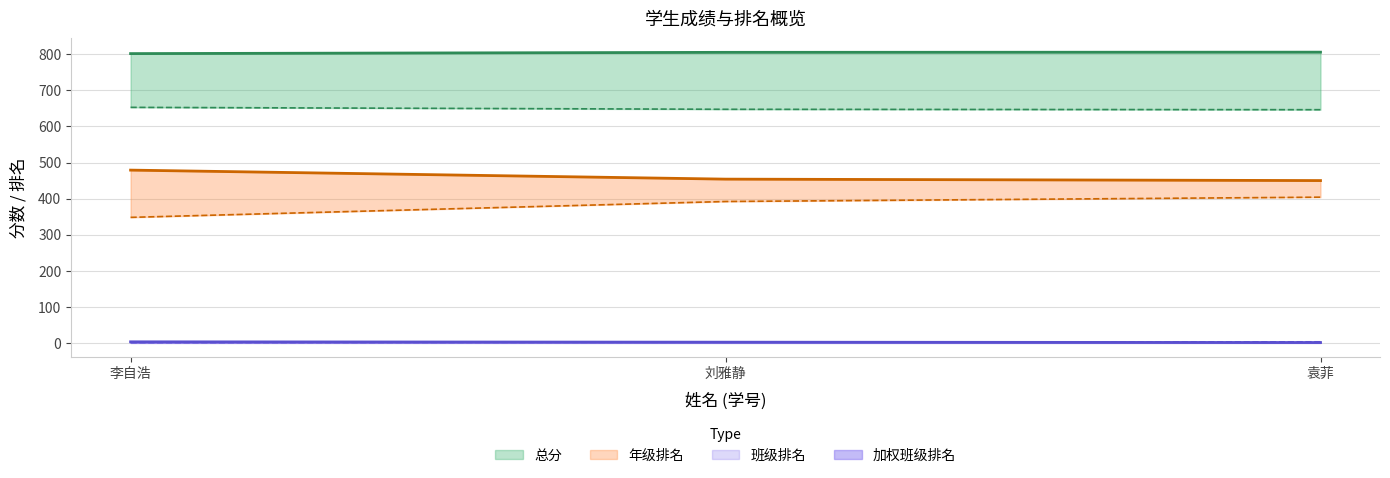

What is the value of the 年级排名 point at the 3rd from the left?

450.0